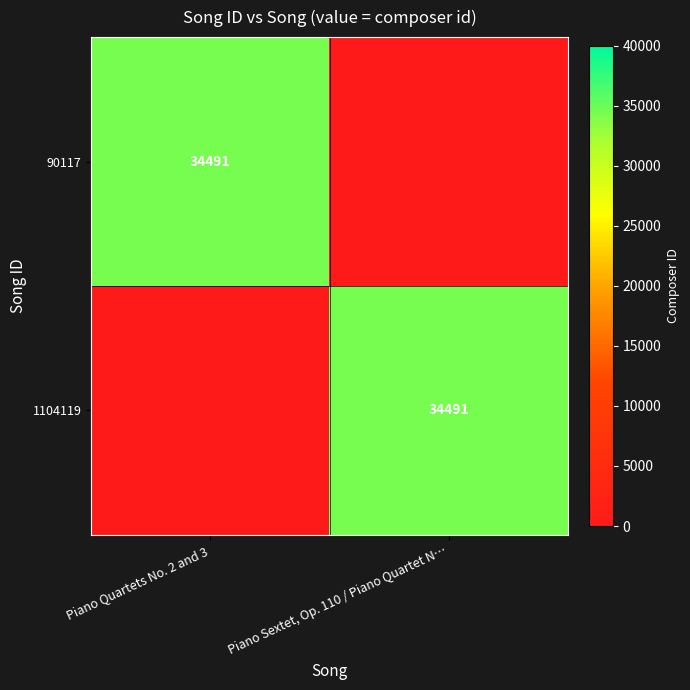

The value of 90117 at Piano Quartets No. 2 and 3 is 56202. True or false?

False